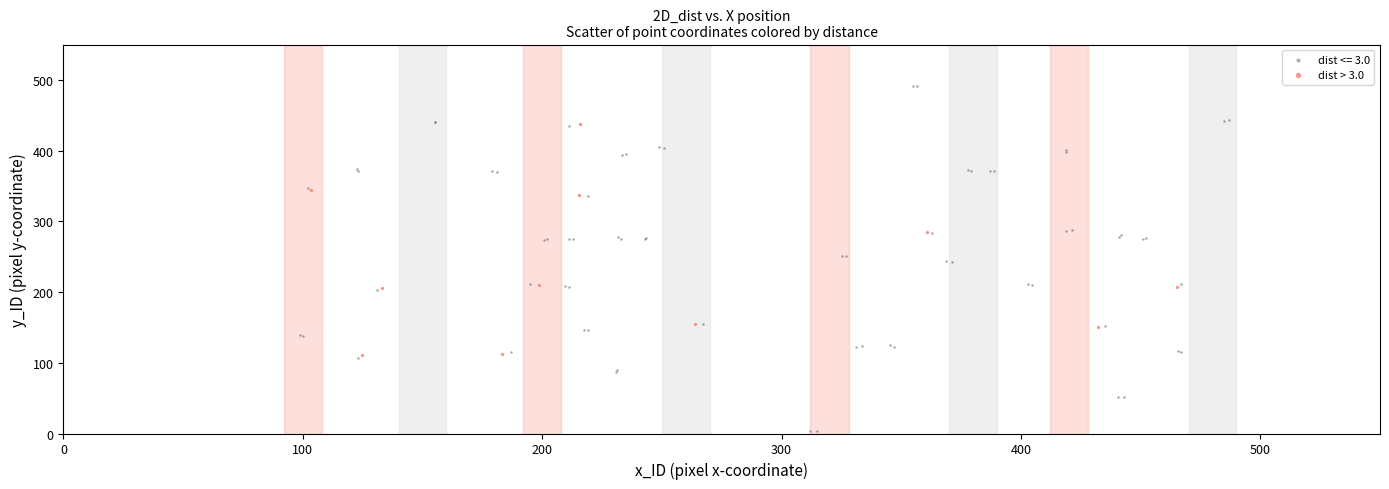

Which series reaches the maximum Y coordinate?

dist <= 3.0